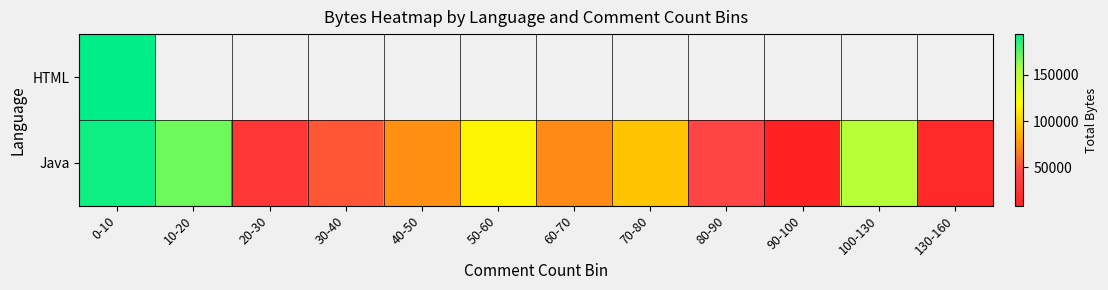

What is the difference between the Java values at 90-100 and 0-10?

182077.0